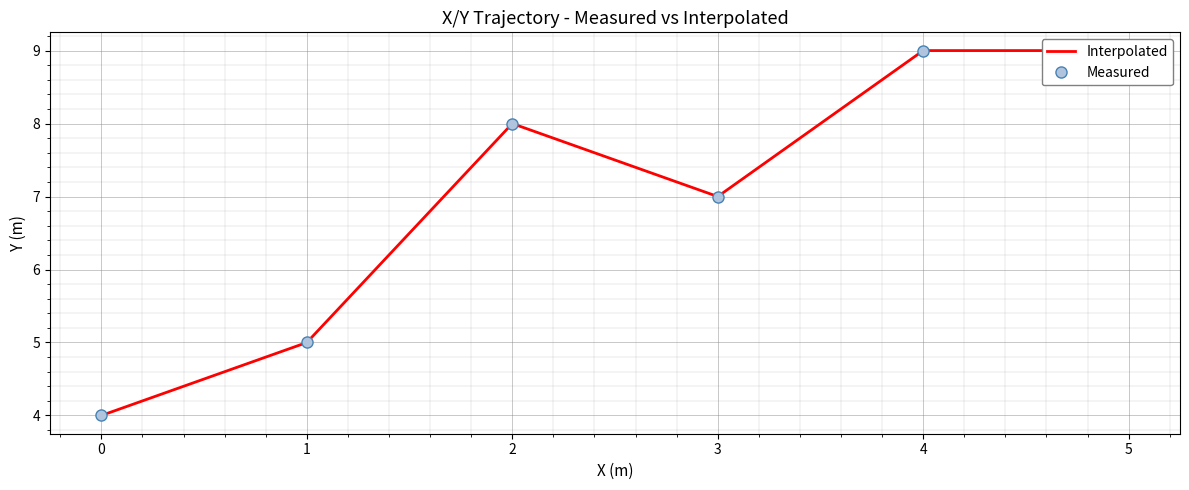

Is the value of Interpolated at 4 greater than the value of Measured at 4?

No